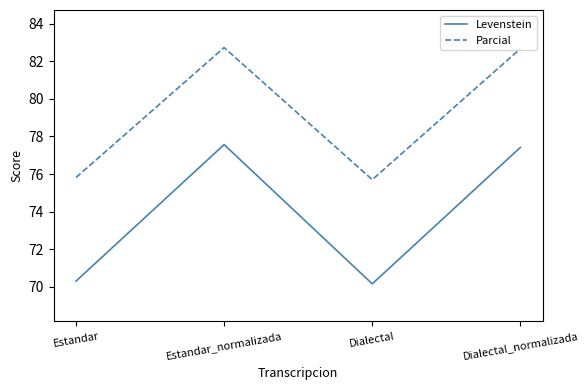

Reading left to right, transcribe all the data shown in this chart.

Levenstein: Estandar=70.3	Estandar_normalizada=77.6	Dialectal=70.2	Dialectal_normalizada=77.4
Parcial: Estandar=75.8	Estandar_normalizada=82.7	Dialectal=75.7	Dialectal_normalizada=82.7